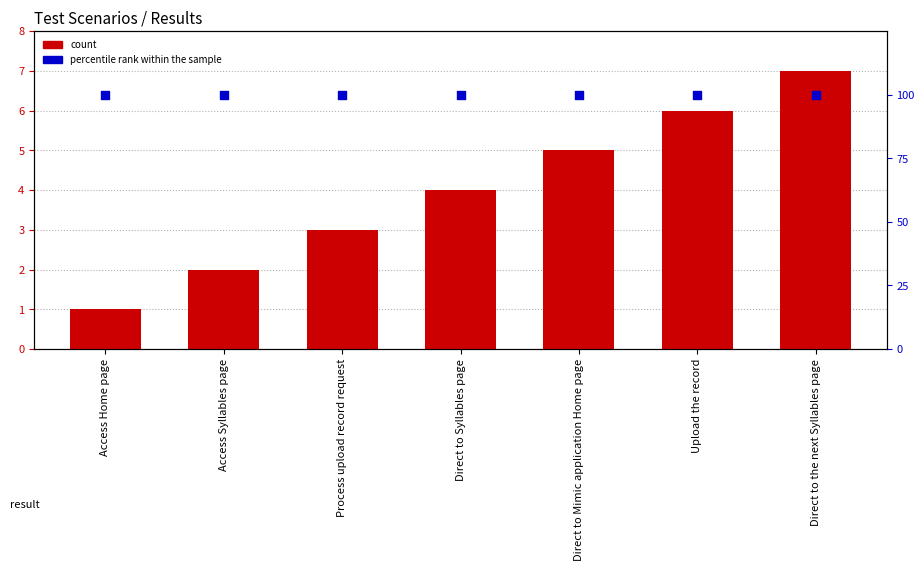

Which series has the largest Y range (max minus min)?

count